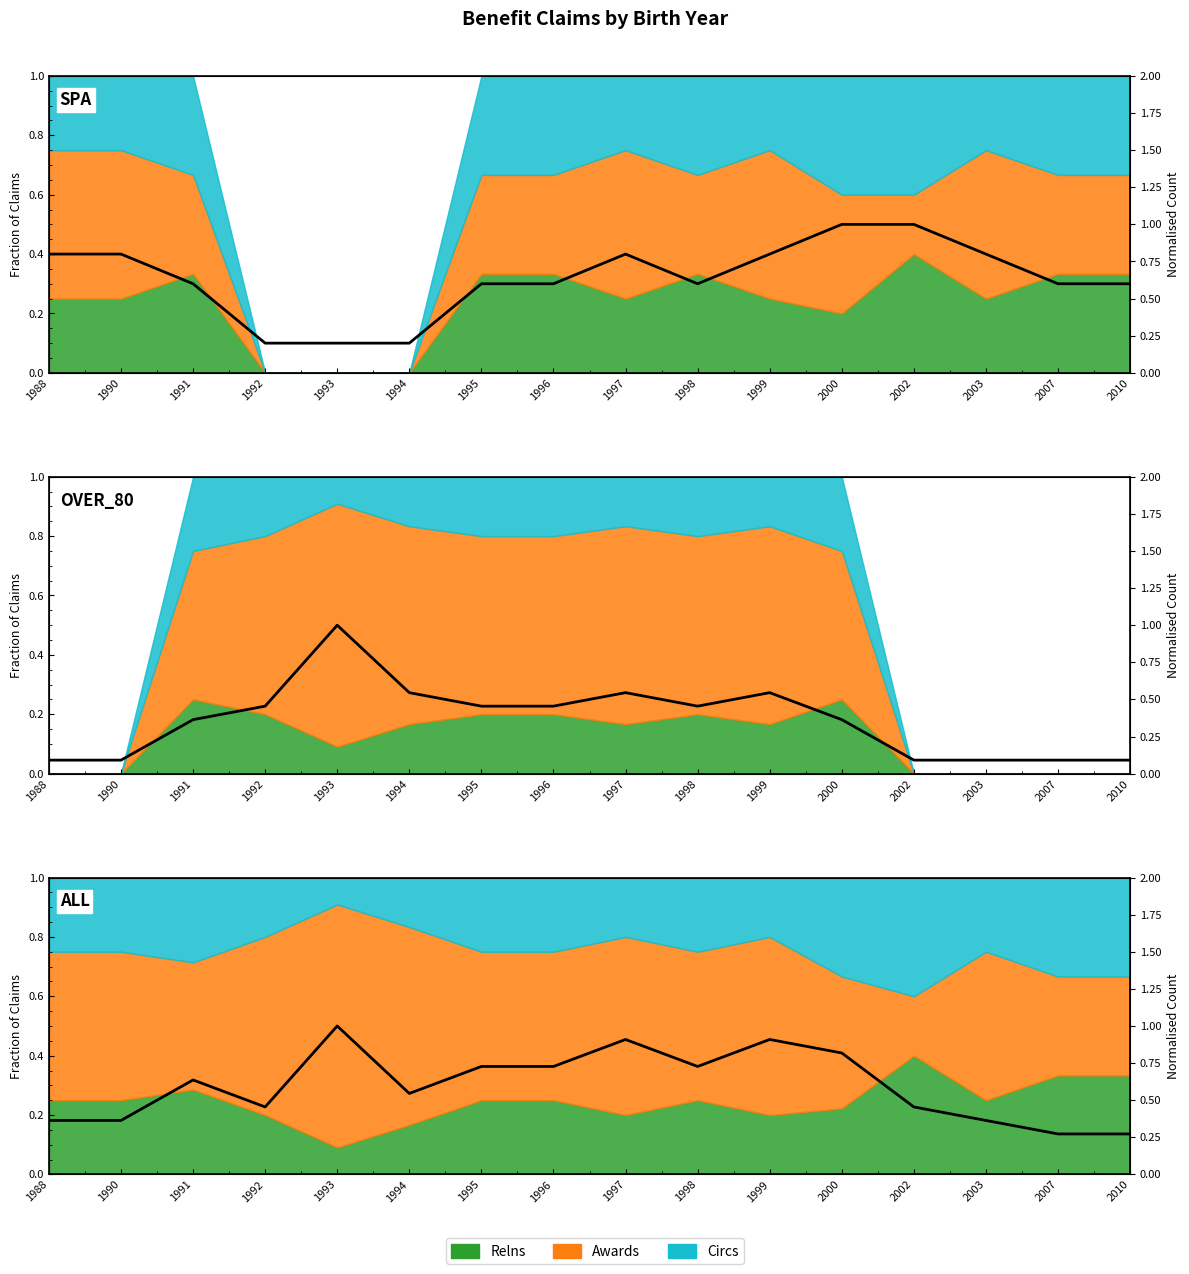

How many values are between 0 and 1?

16